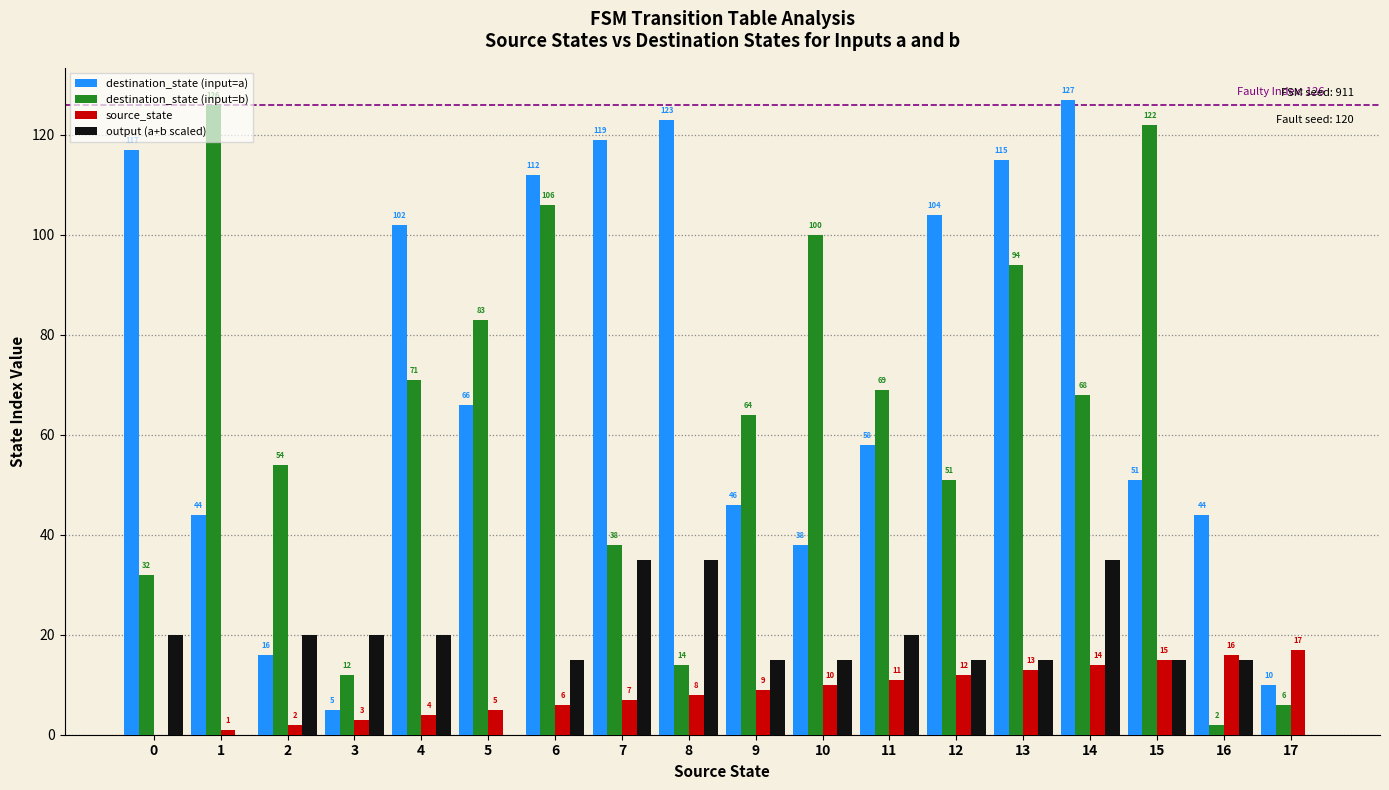

At which category is the sum across all series the highest?

14